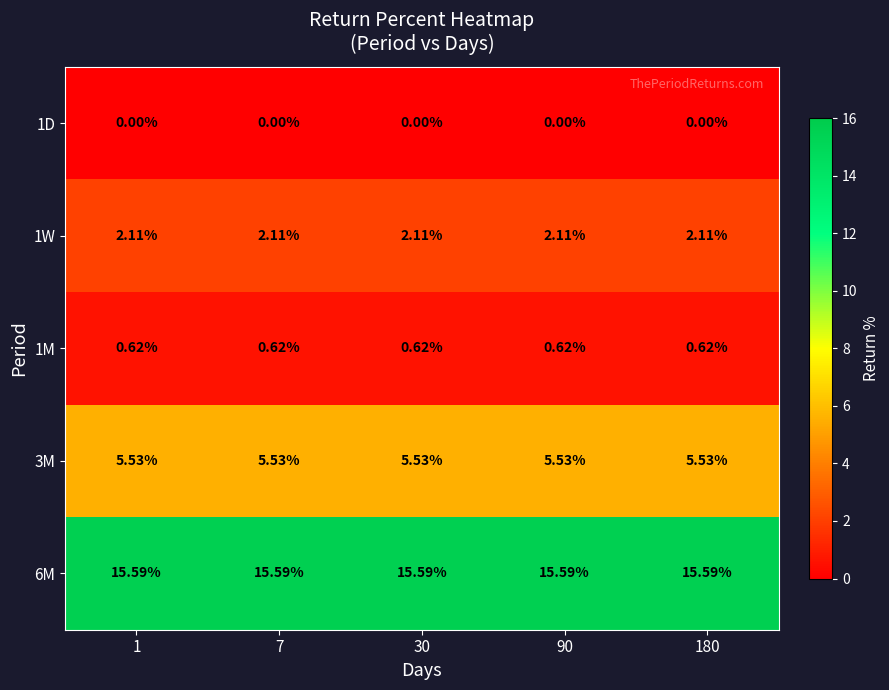

Is the value of 1M at 90 greater than the value of 1W at 7?

No